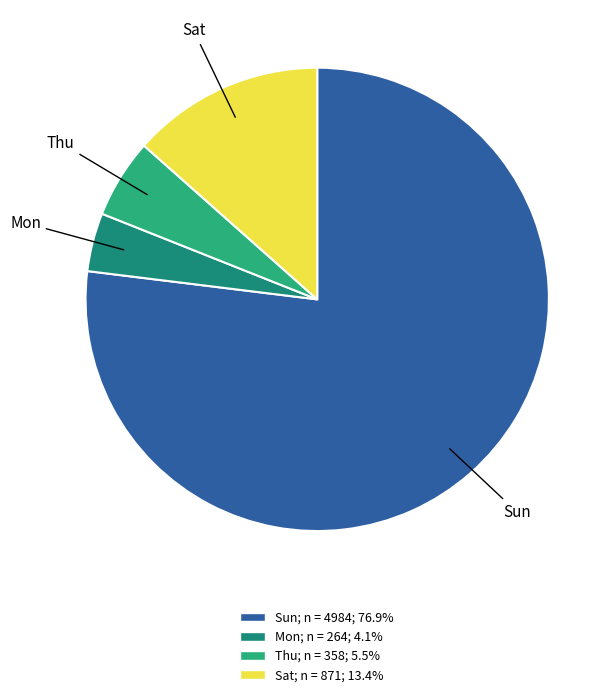

Which has a higher value, Thu or Sun?

Sun